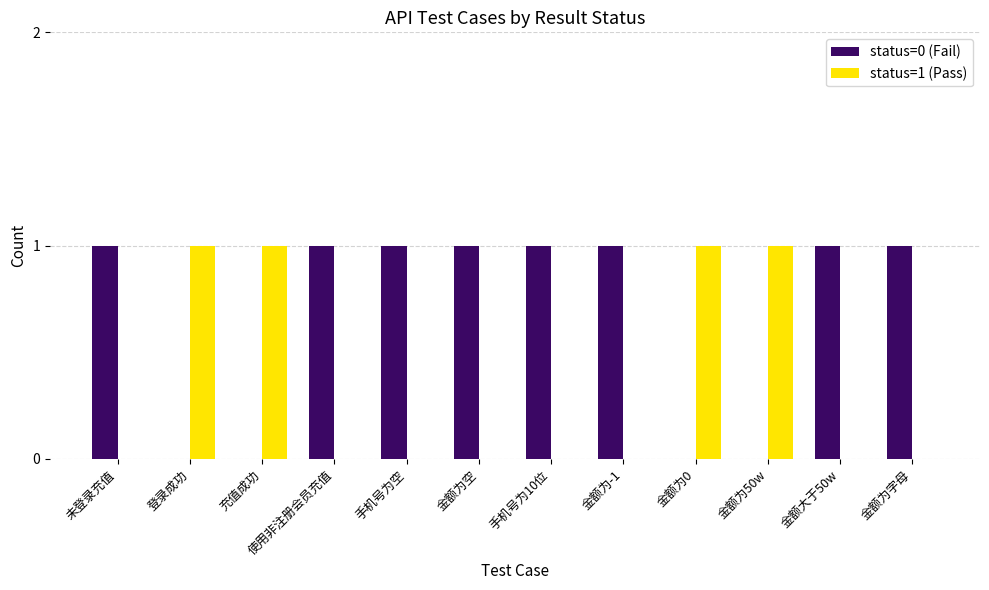

How many groups of bars are there?

12